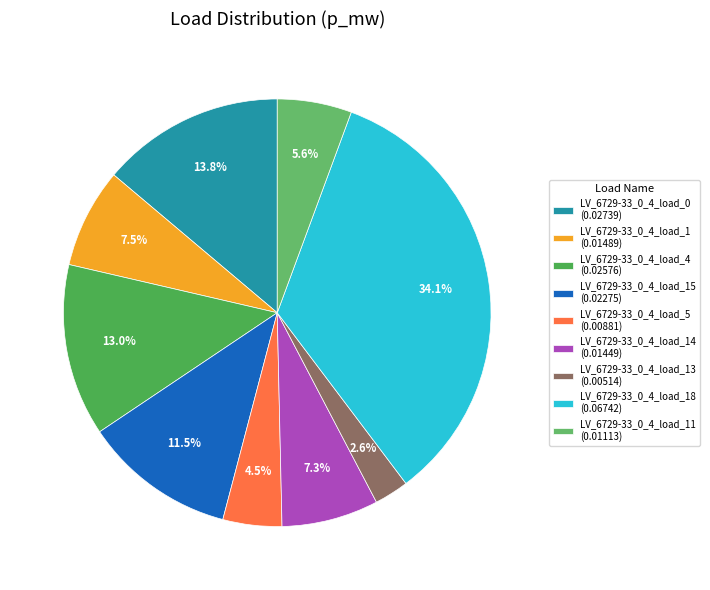

How many slices are in this pie chart?

9